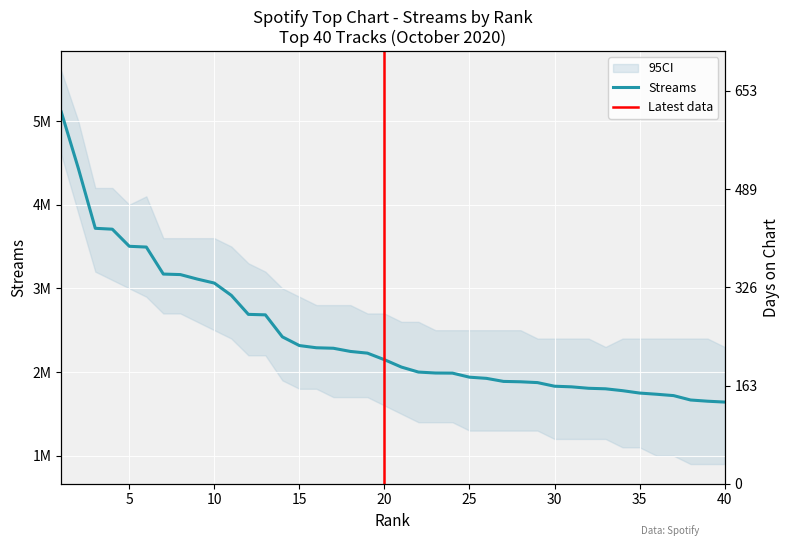

At which label is the value closest to 3374711?

6